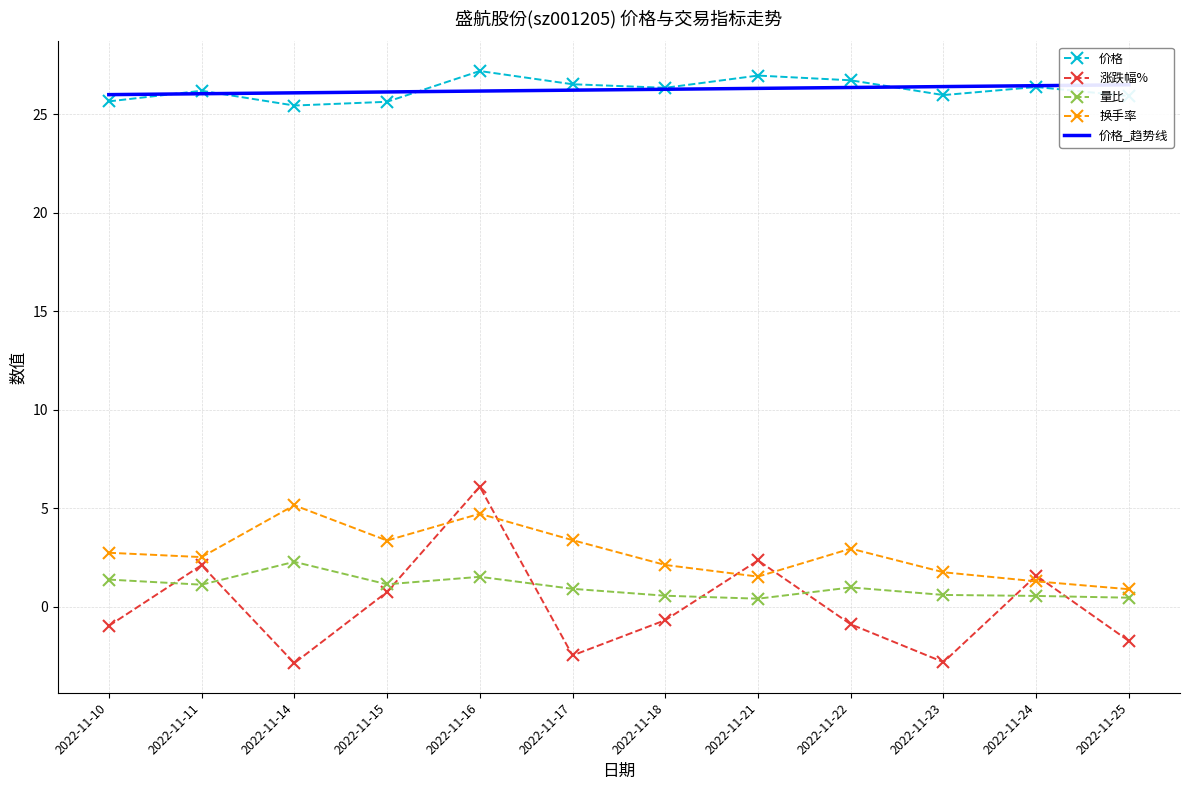

At how many categories does at least one series exceed 8?

12